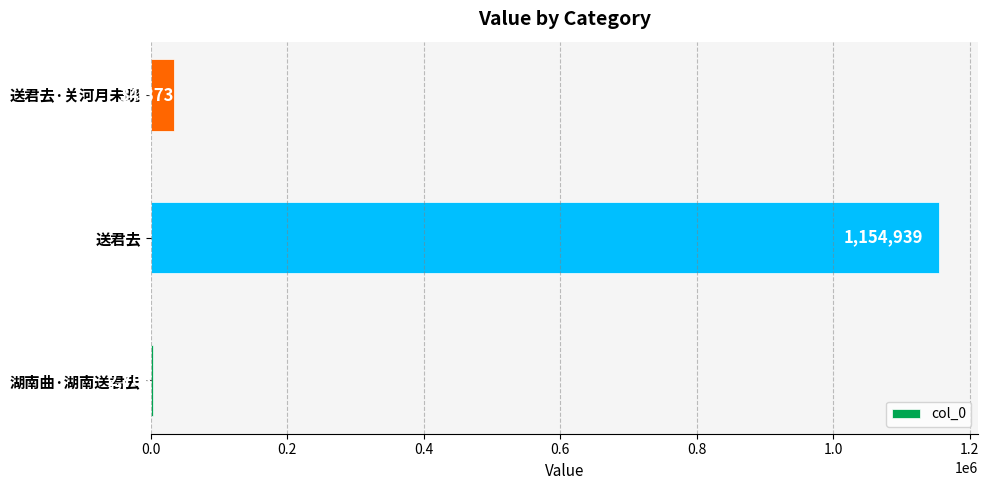

The chart shows a value of 1154939 at 送君去. True or false?

True